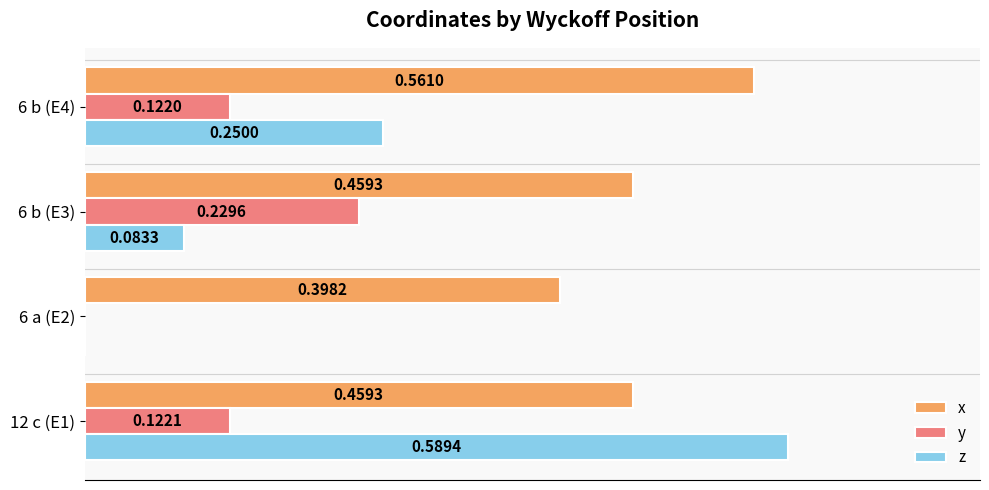

Between 12 c (E1) and 6 b (E4), which series saw the biggest shift?

z